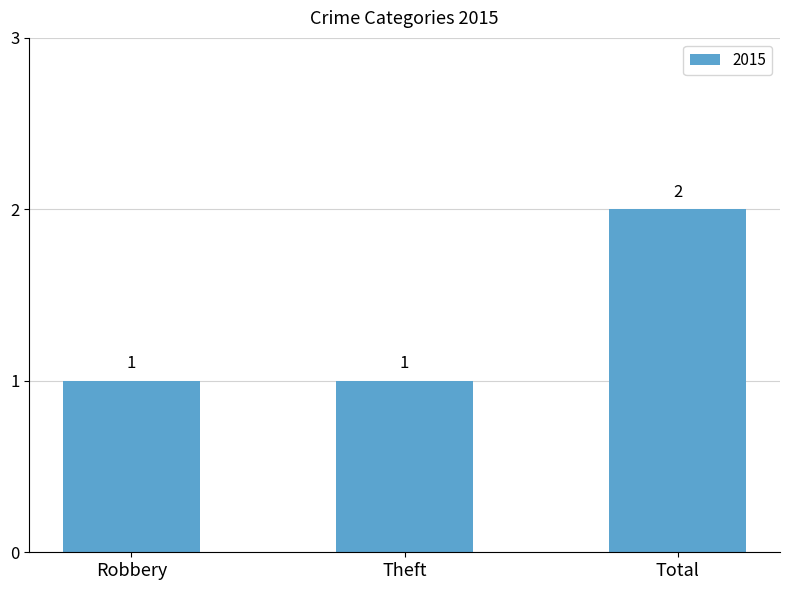

True or false: the data shows 0 at Robbery.

False